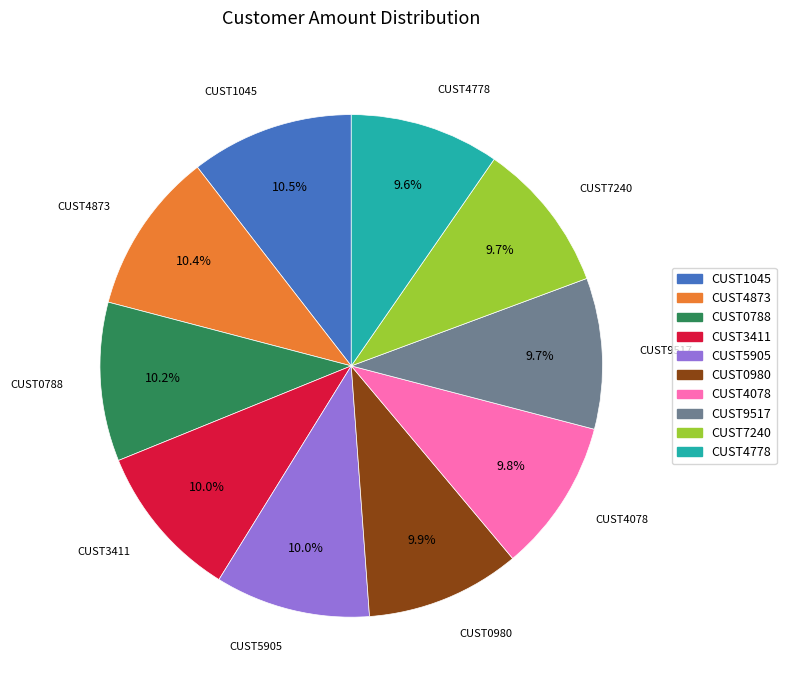

To the nearest percent, what is the combined percentage of CUST4778 and CUST4078?

19%